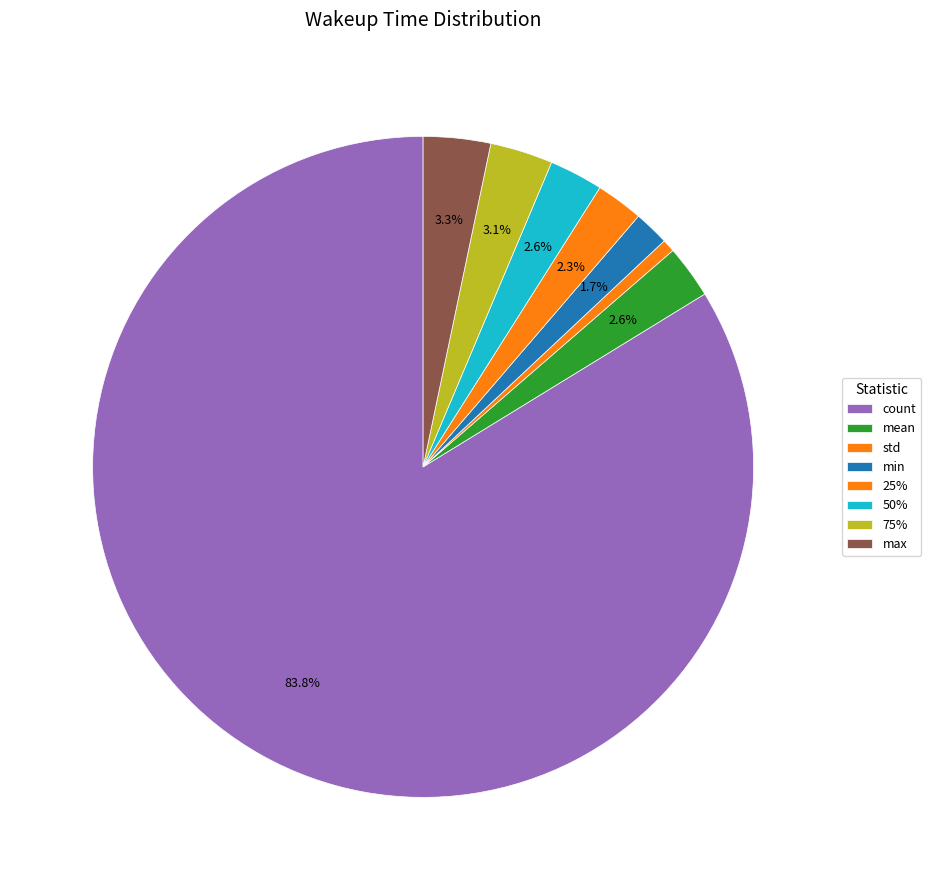

Count the number of slices in the pie.

8